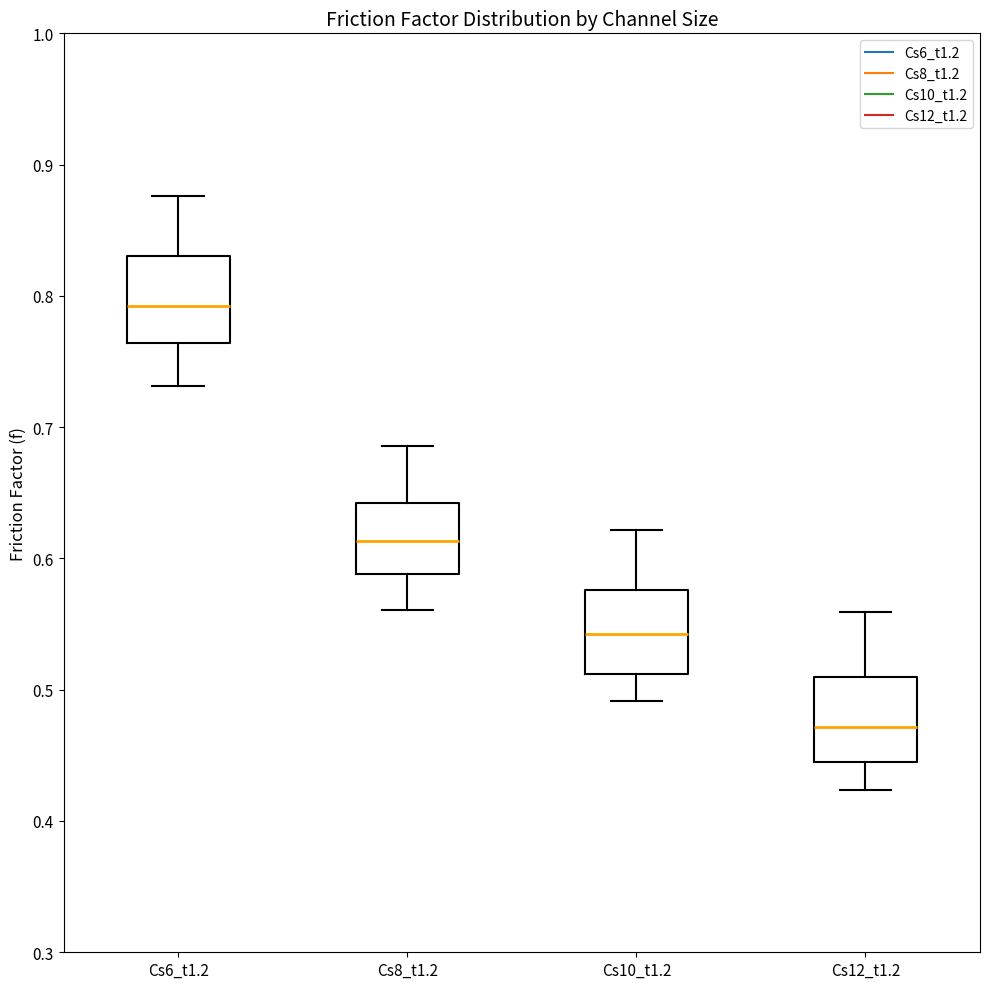

Where does the median line of the box for Cs10_t1.2 sit on the y-axis? The values are not printed on the chart, so give them approximately, as read against the axis.

0.54